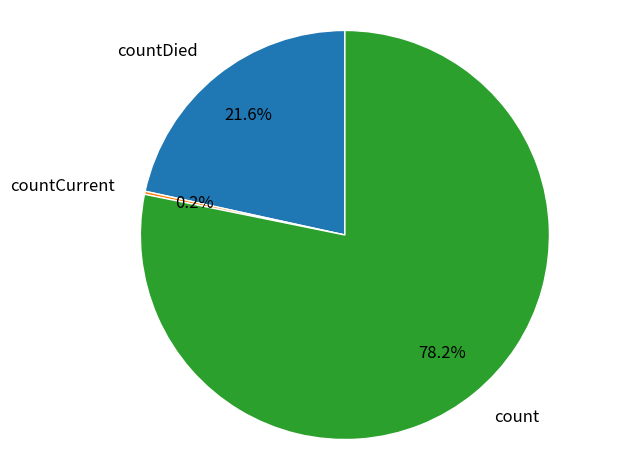

To the nearest percent, what portion does count represent?

78%